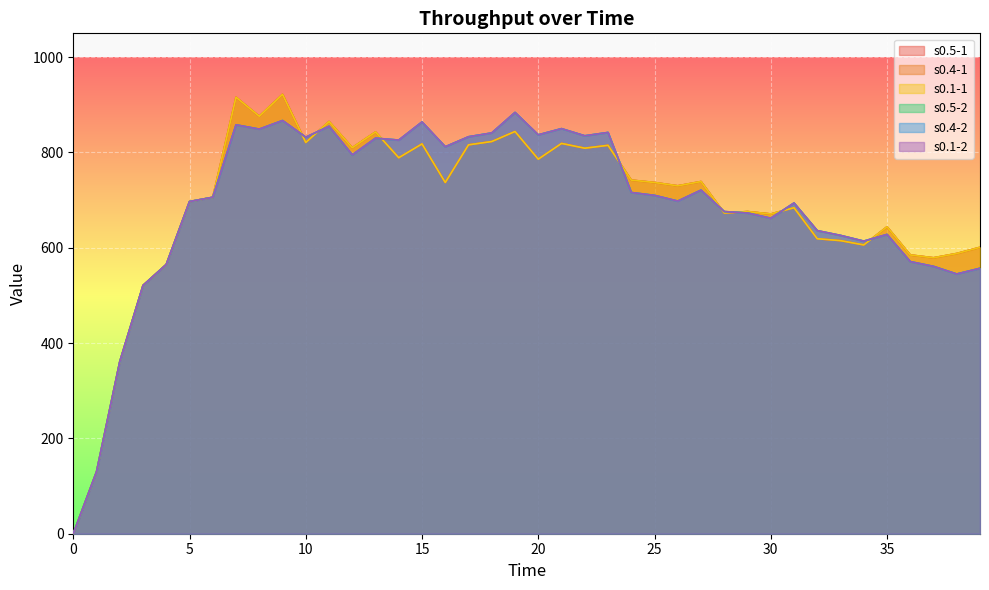

What is the difference between the highest and lowest values at 35?

16